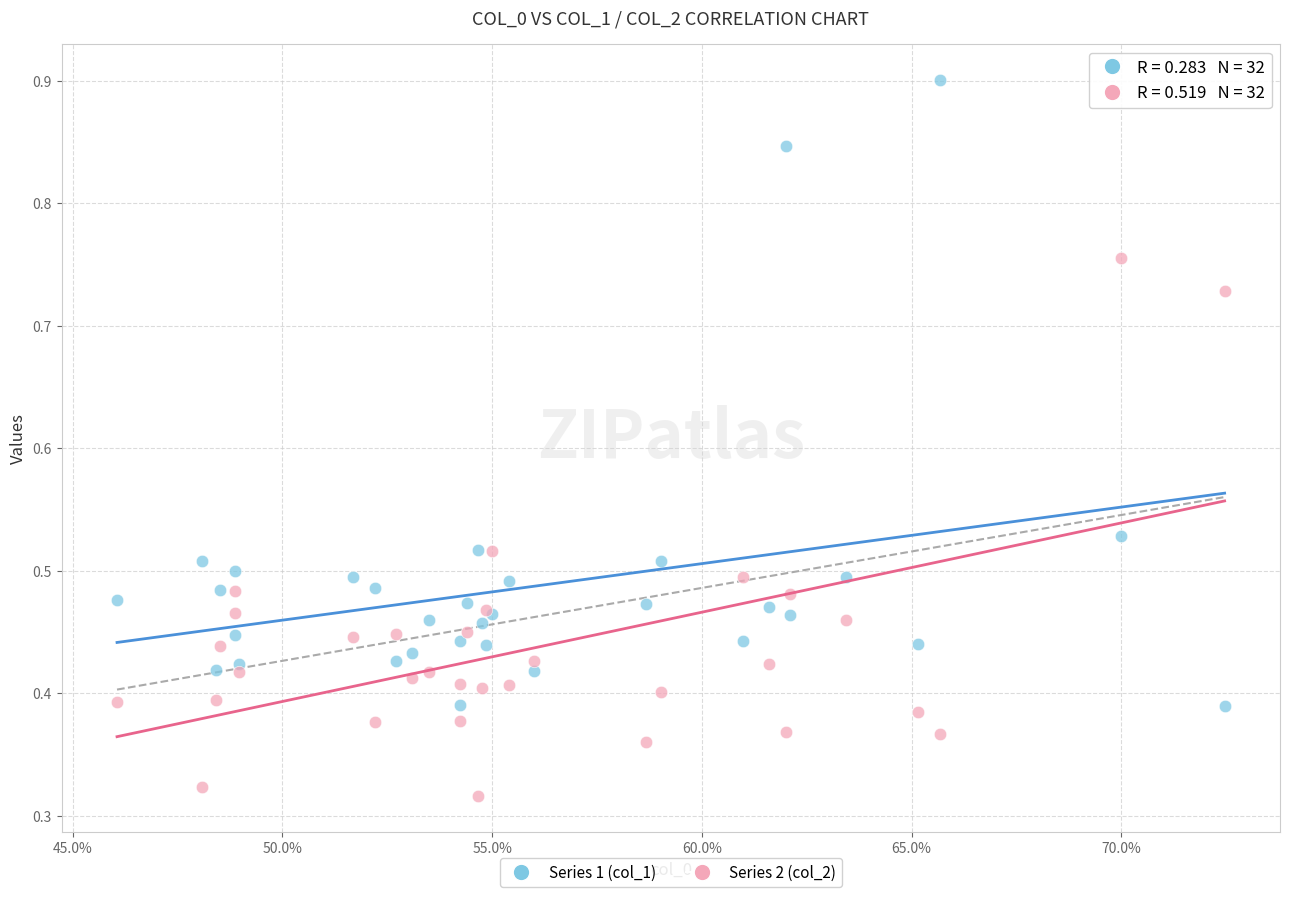

Which series has the largest Y range (max minus min)?

Series 1 (col_1)